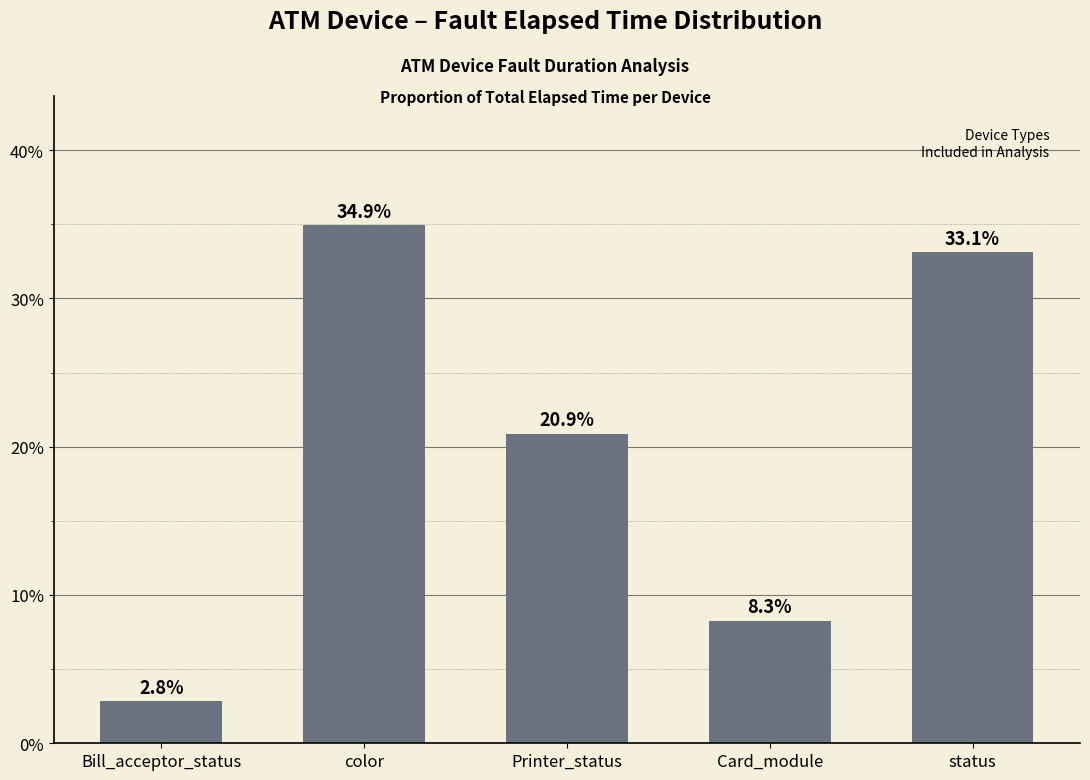

How many categories are shown in the chart?

5